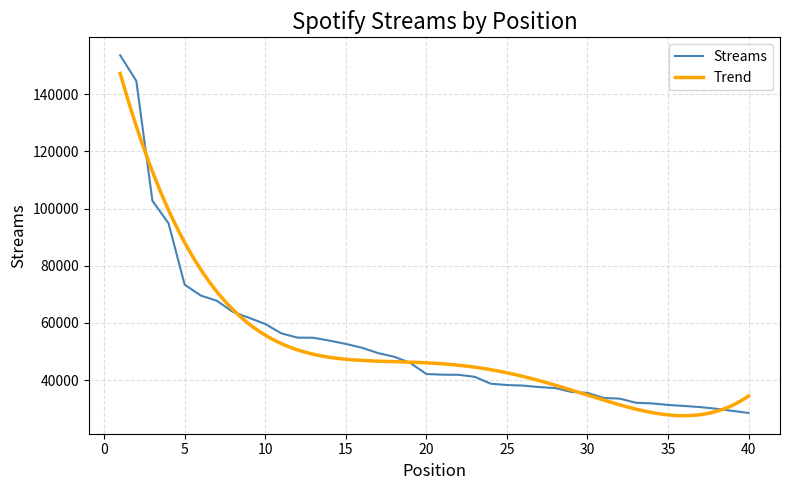

What is the average value?

52460